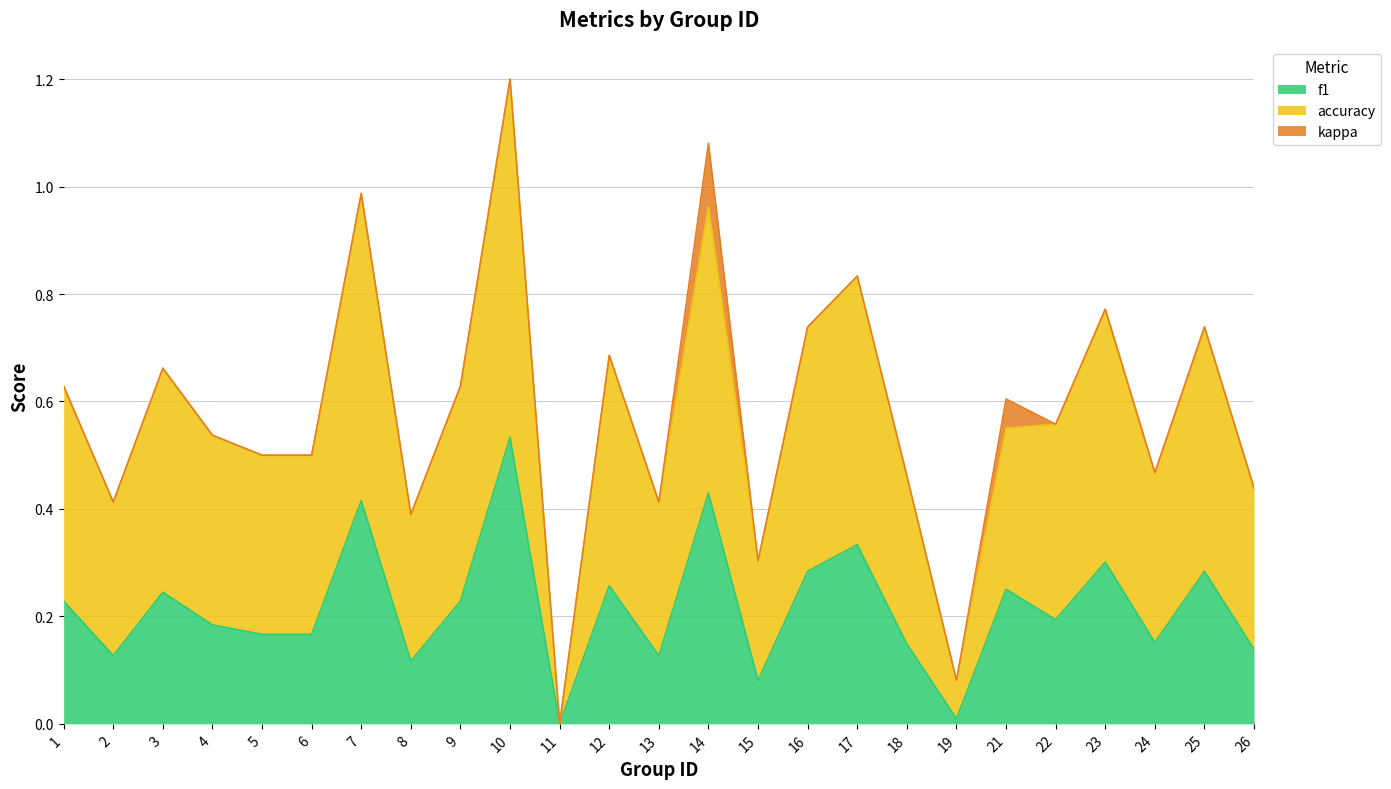

At which category is the sum across all series the highest?

10